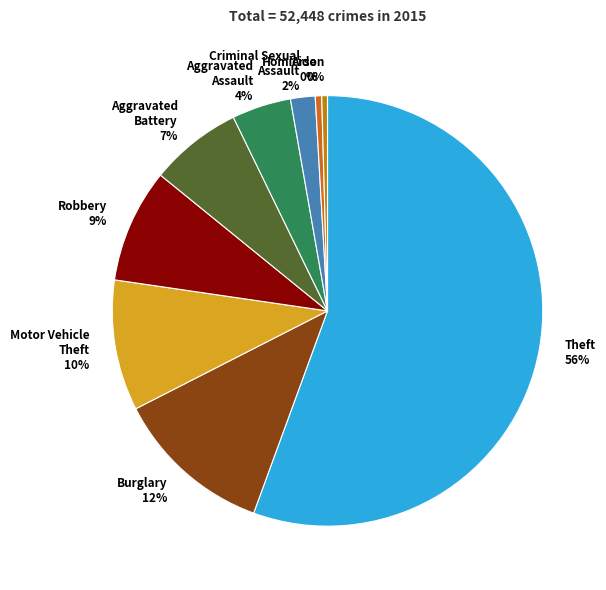

Is Criminal Sexual Assault the majority of the pie?

No